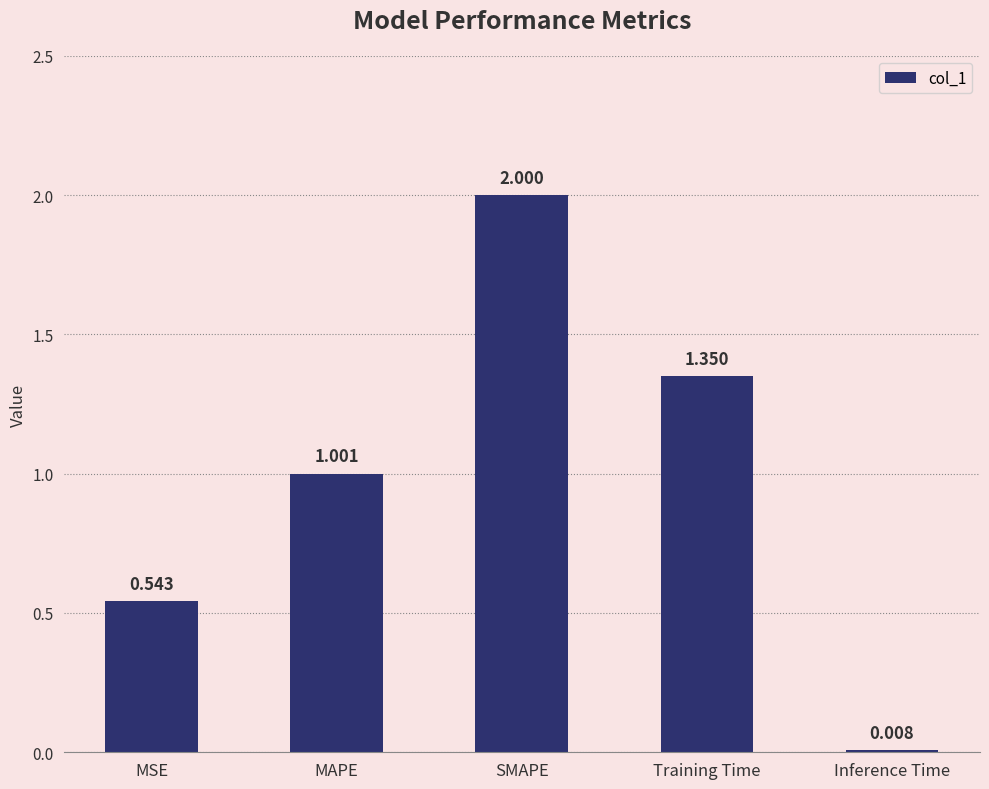

At which category does the chart reach its peak across all series?

SMAPE